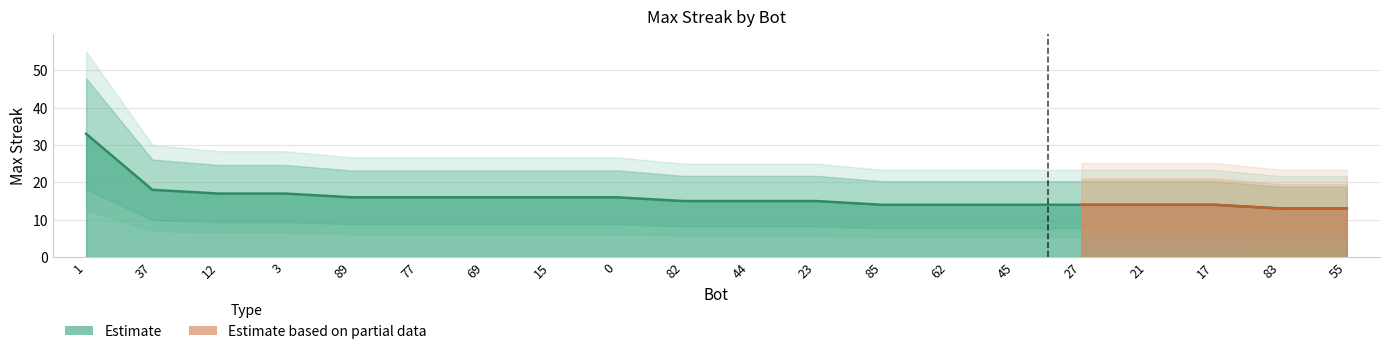

What is the ratio of the value at 69 to the value at 83?

1.2